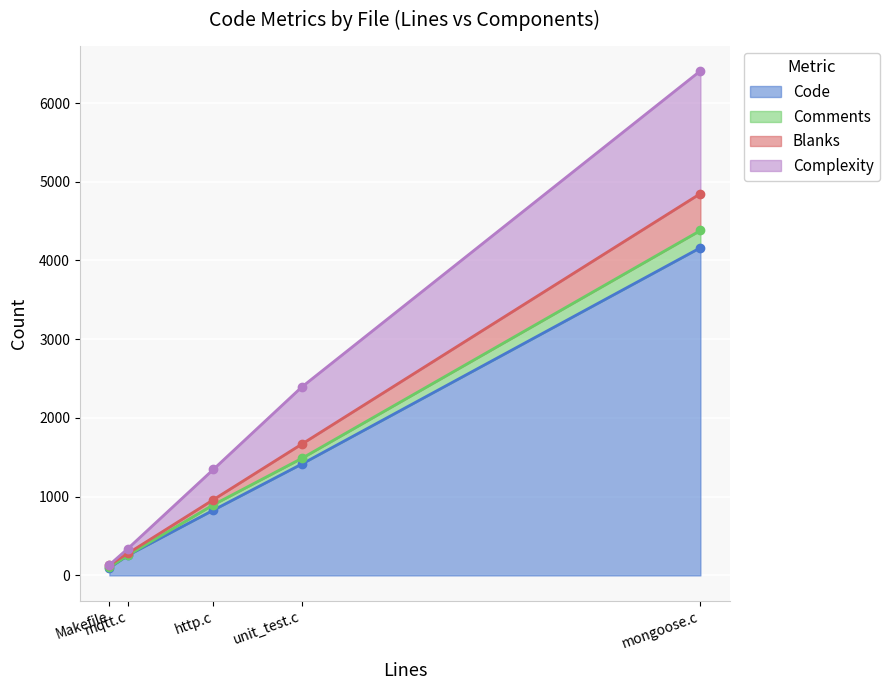

Reading left to right, what are all the values shown in this chart?

Code: unit_test.c=1414	mqtt.c=254	mongoose.c=4162	http.c=830	Makefile=96
Comments: unit_test.c=72	mqtt.c=1	mongoose.c=219	http.c=68	Makefile=8
Blanks: unit_test.c=181	mqtt.c=24	mongoose.c=469	http.c=65	Makefile=28
Complexity: unit_test.c=725	mqtt.c=61	mongoose.c=1559	http.c=385	Makefile=2